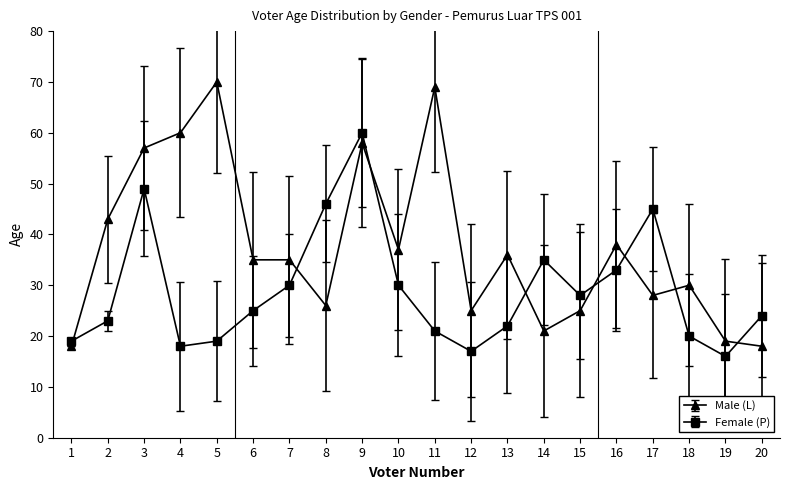

Reading left to right, what are all the values shown in this chart?

Male (L): 18	43	57	60	70	35	35	26	58	37	69	25	36	21	25	38	28	30	19	18
Female (P): 19	23	49	18	19	25	30	46	60	30	21	17	22	35	28	33	45	20	16	24